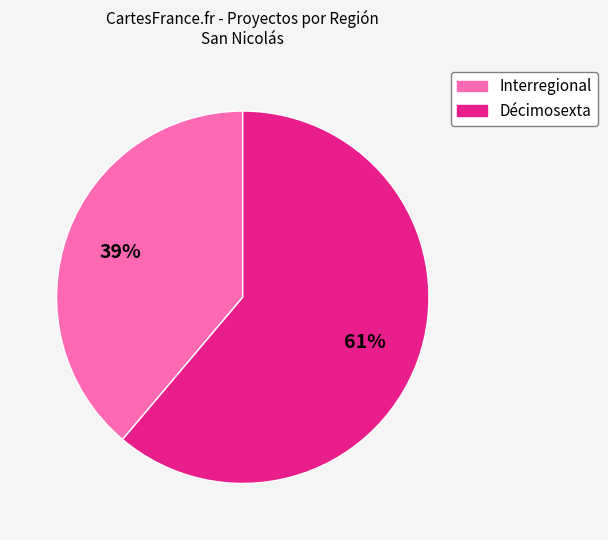

What is the largest slice in the pie chart?

Décimosexta